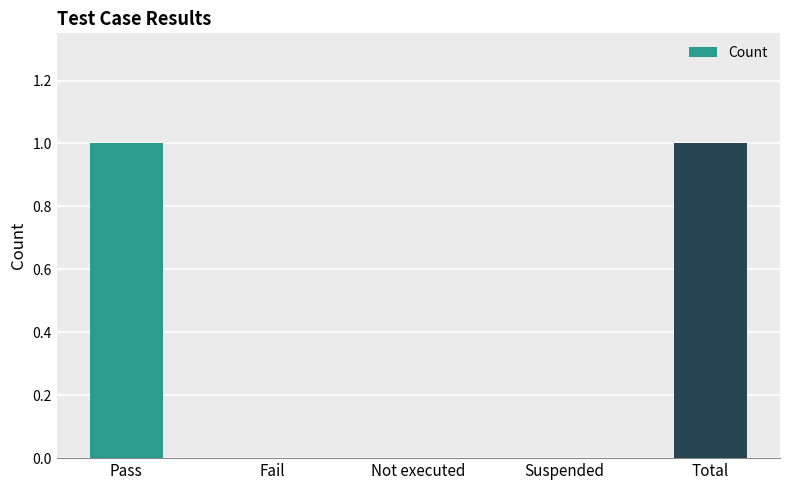

Is it true that the value at Not executed is -1?

False